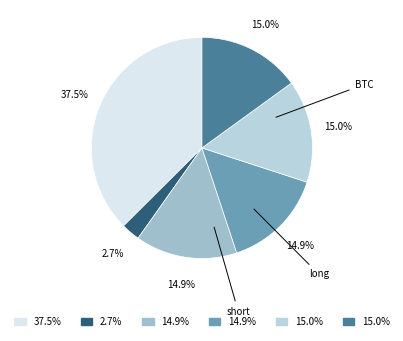

Count the number of slices in the pie.

6